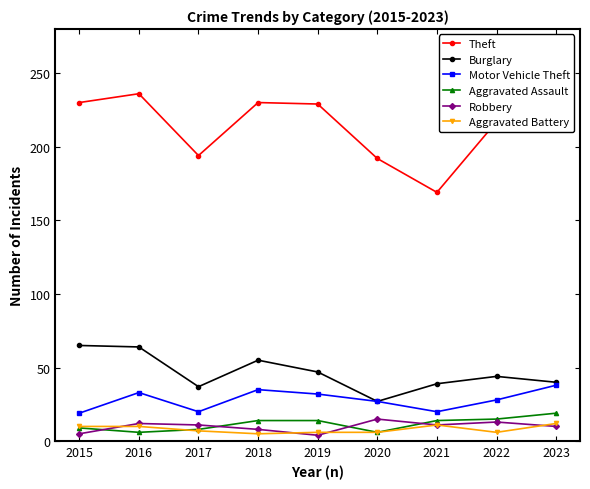

True or false: Motor Vehicle Theft and Theft cross at least once.

False